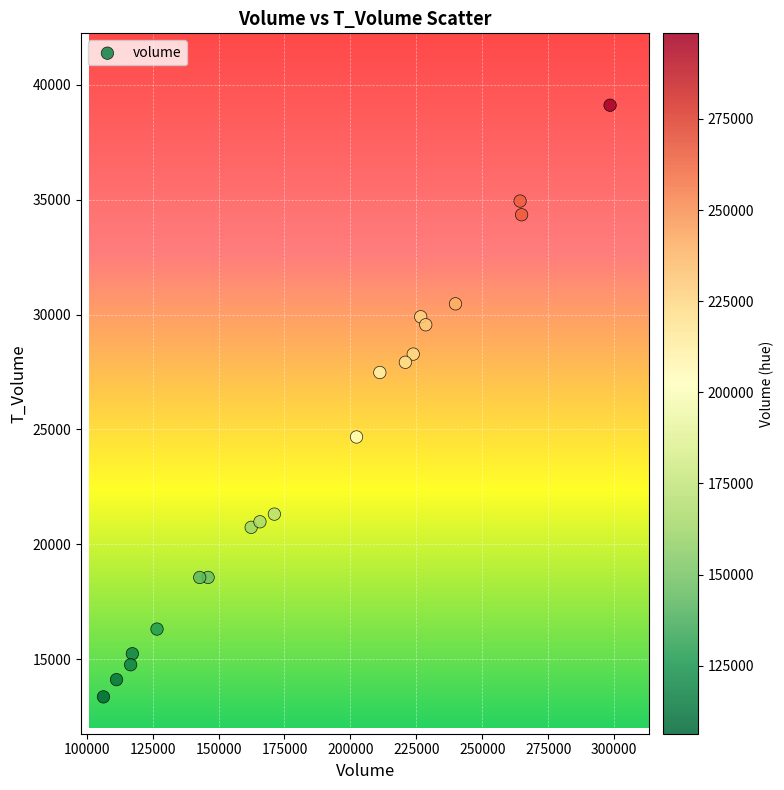

What Y value in the scatter plot is closest to 26238?

27480